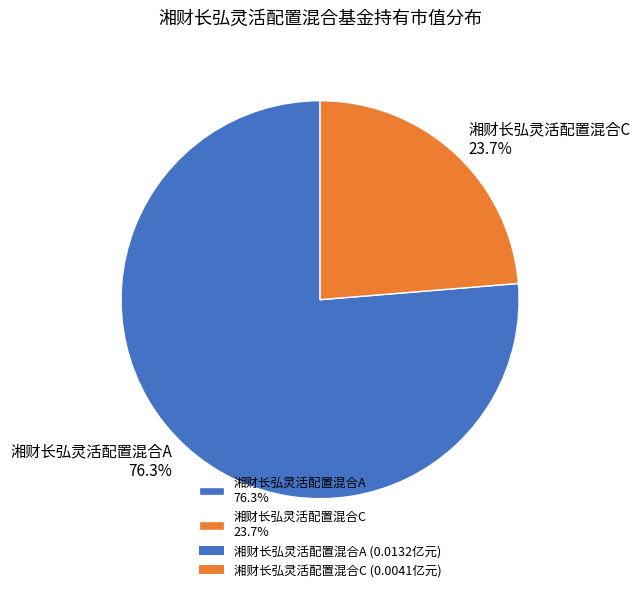

Is there any slice that represents more than half of the pie?

Yes